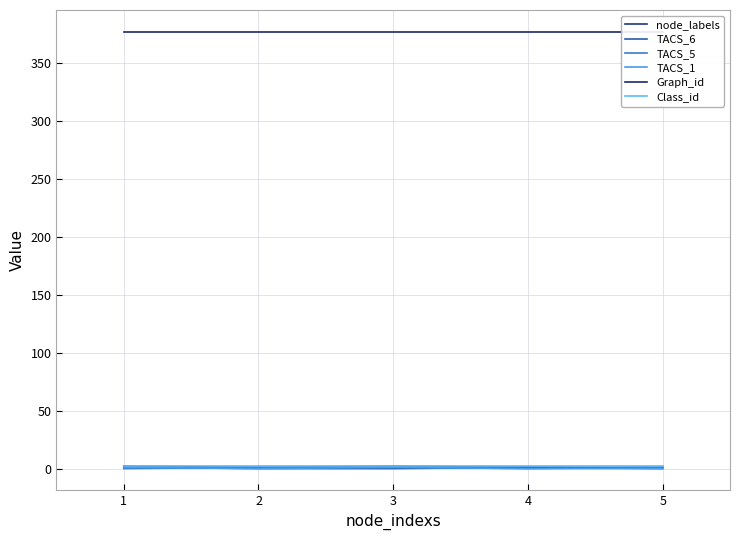

Which series has the largest total across all categories?

Graph_id